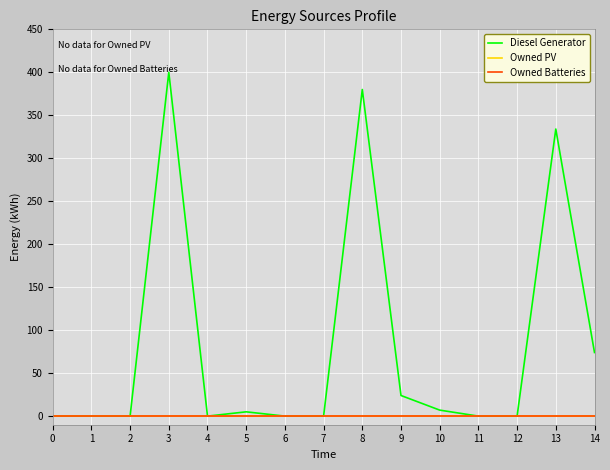

Does the chart display data point markers on the line(s)?

No